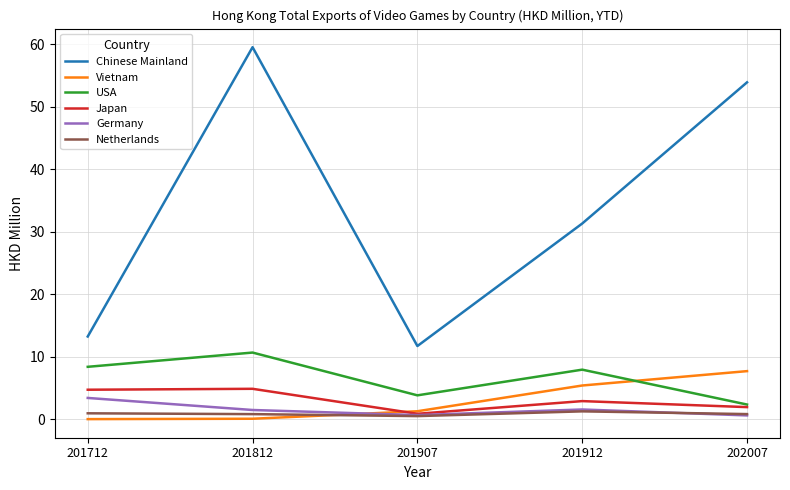

What are all the series names shown in the legend?

Chinese Mainland, Vietnam, USA, Japan, Germany, Netherlands